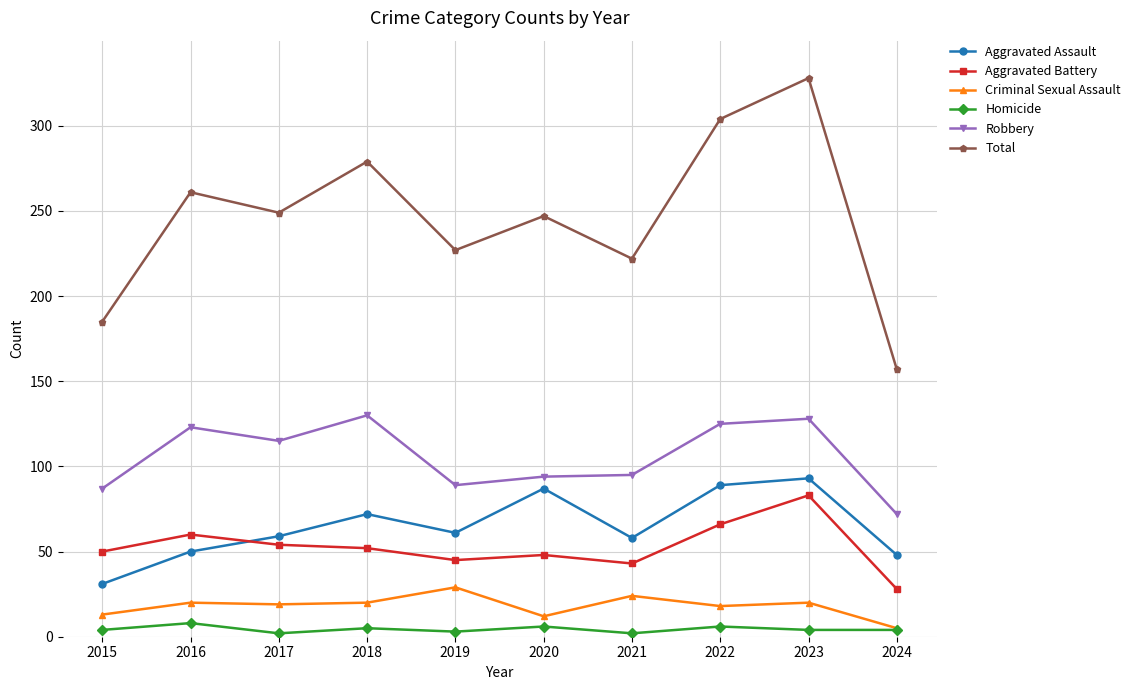

Is the value of Aggravated Battery at 2021 greater than the value of Criminal Sexual Assault at 2023?

Yes